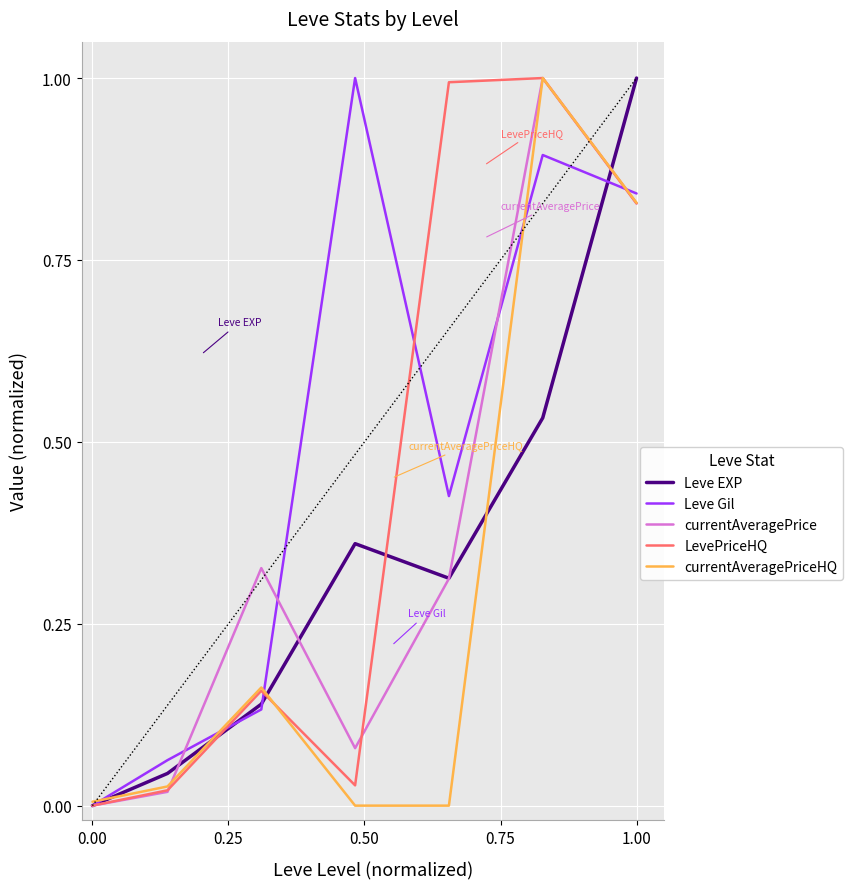

Which series has the largest total across all categories?

Leve Gil